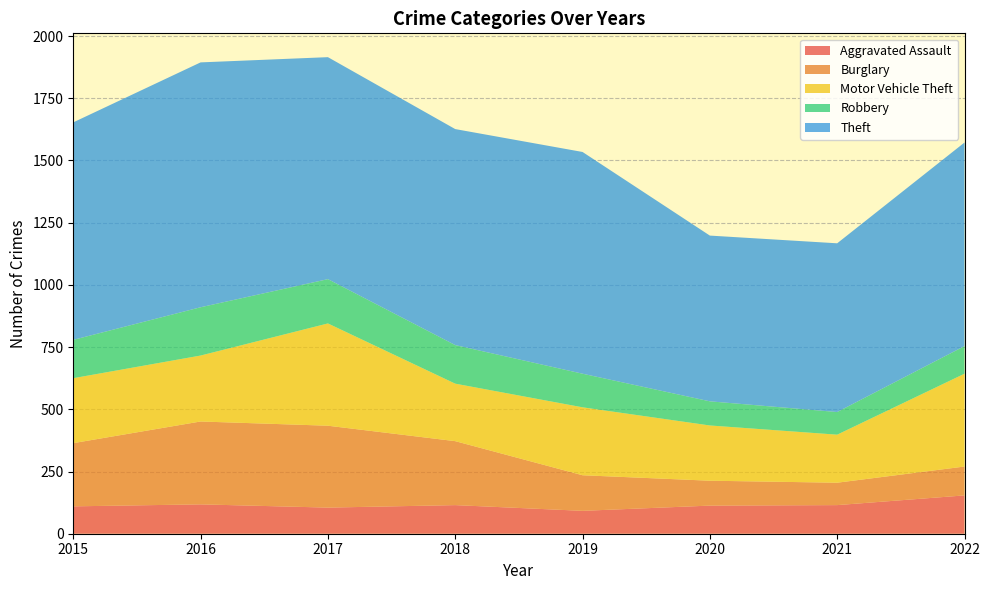

Reading left to right, extract all data points from this chart.

Aggravated Assault: 2015=110	2016=118	2017=105	2018=115	2019=92	2020=113	2021=115	2022=154
Burglary: 2015=254	2016=333	2017=329	2018=257	2019=143	2020=100	2021=90	2022=116
Motor Vehicle Theft: 2015=261	2016=265	2017=411	2018=231	2019=273	2020=222	2021=193	2022=373
Robbery: 2015=154	2016=194	2017=178	2018=155	2019=135	2020=97	2021=91	2022=111
Theft: 2015=874	2016=984	2017=892	2018=868	2019=891	2020=666	2021=678	2022=818